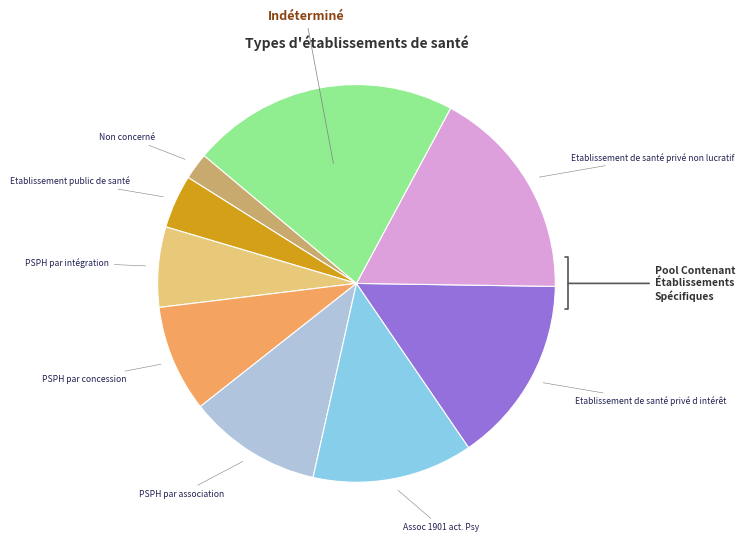

Count the number of slices in the pie.

9